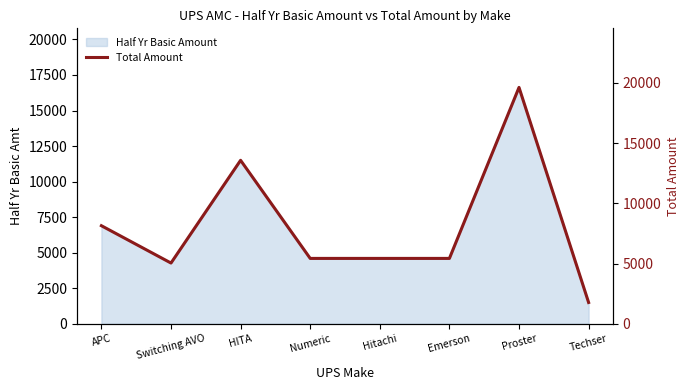

Reading left to right, list all the values displayed in this chart.

APC=8142	Switching AVO=5044	HITA=13570	Numeric=5428	Hitachi=5428	Emerson=5428	Proster=19618	Techser=1770